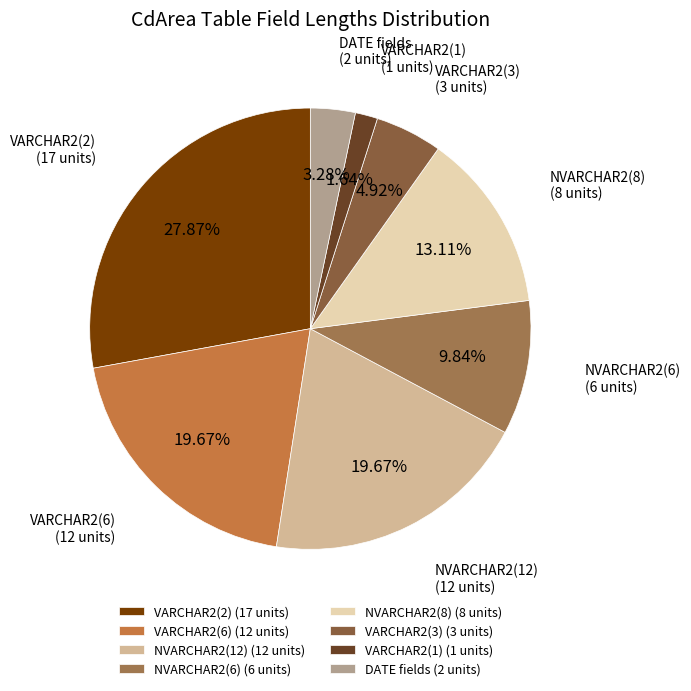

Do VARCHAR2(1) and NVARCHAR2(6) together represent more than half of the pie?

No